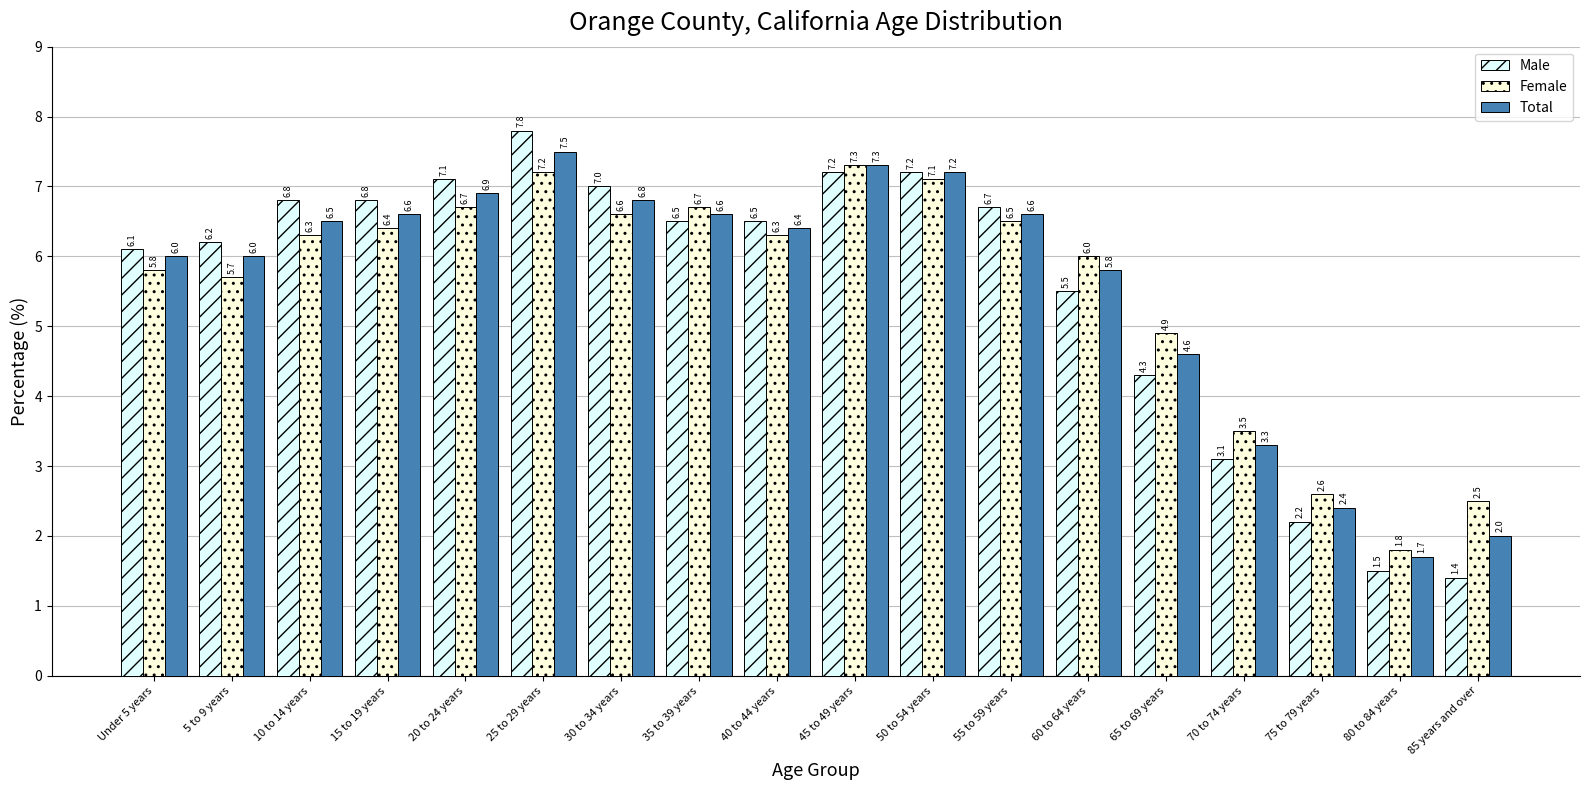

What is the difference between the Female values at 25 to 29 years and 65 to 69 years?

2.3